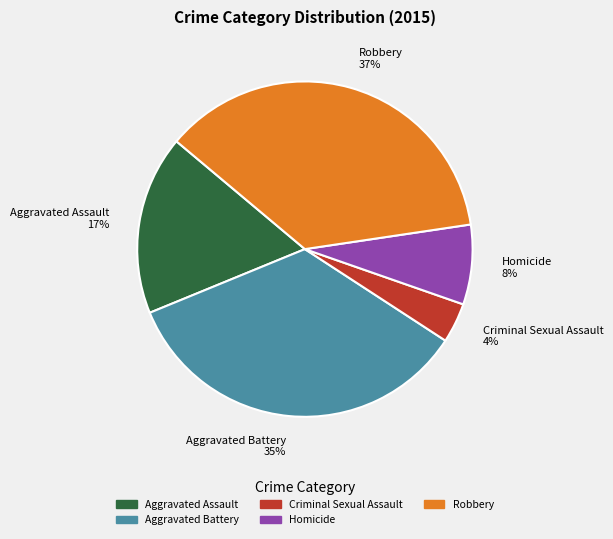

Which slice is the smallest?

Criminal Sexual Assault